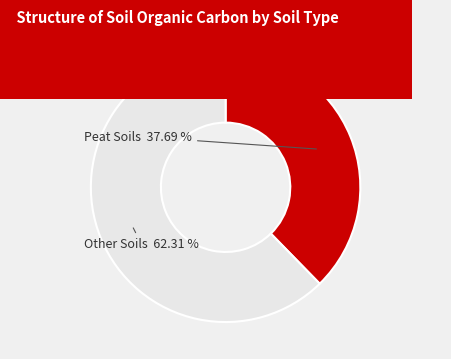

Does any single category account for the majority?

Yes